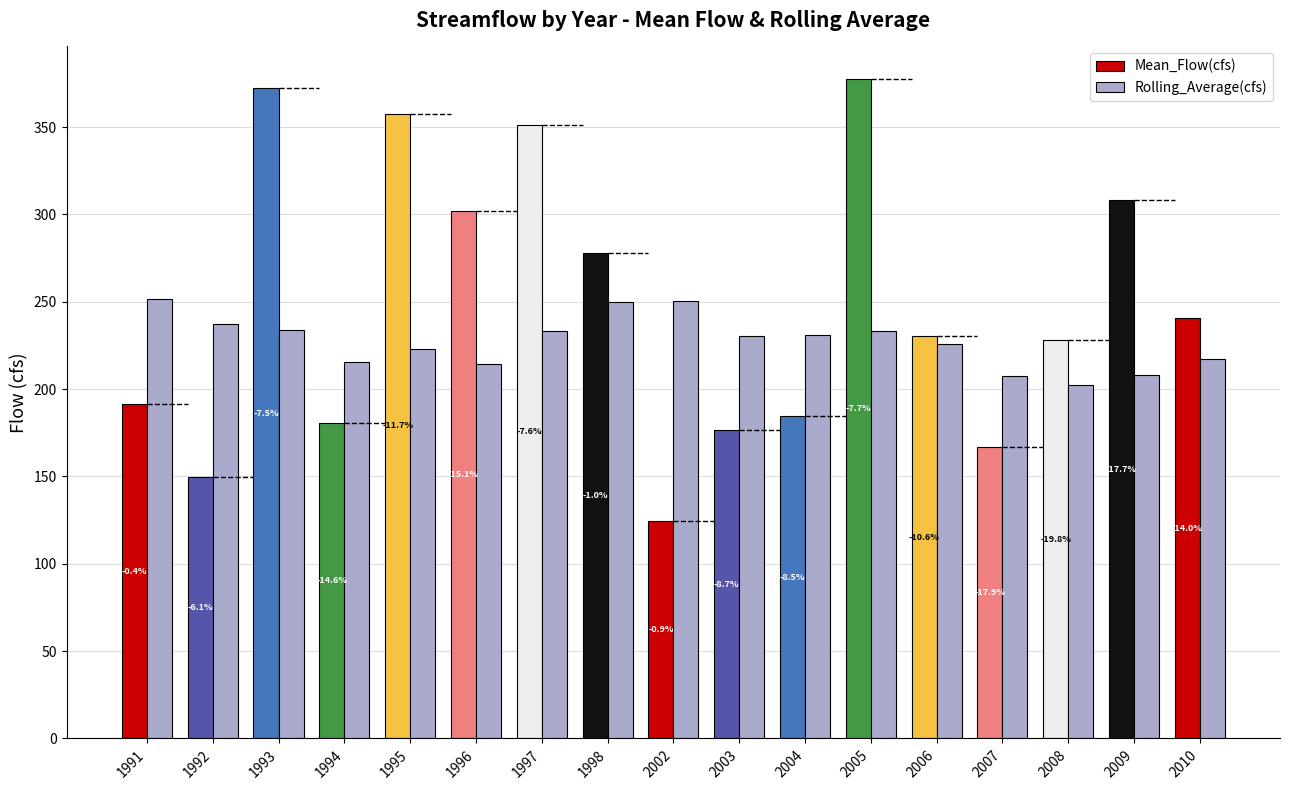

What is the sum of the Rolling_Average(cfs) values at 2009 and 1996?

422.4